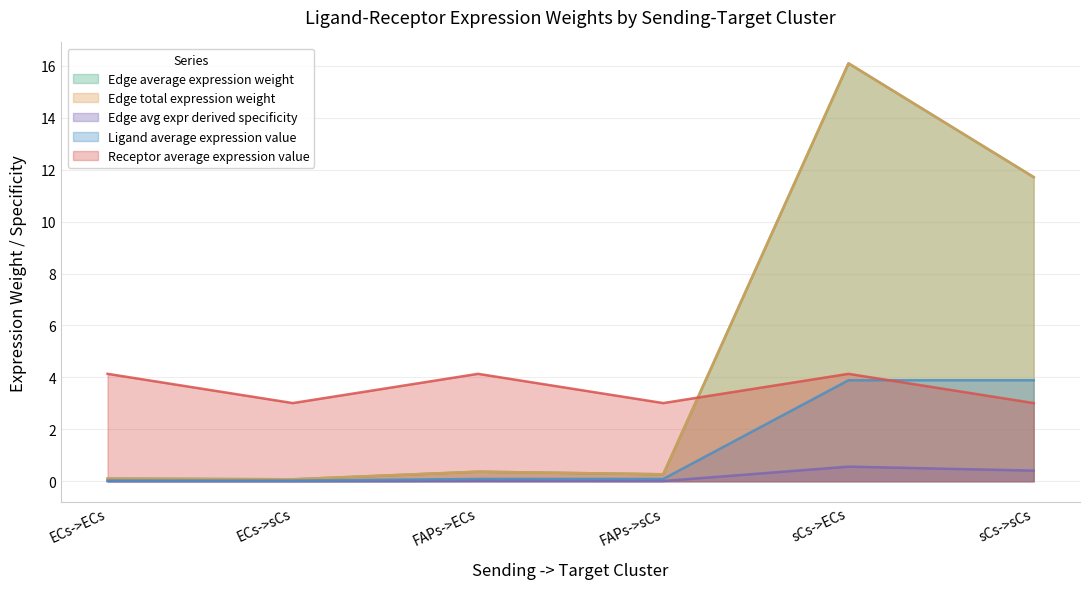

Reading left to right, extract all data points from this chart.

Edge average expression weight: ECs->ECs=0.1	ECs->sCs=0.1	FAPs->ECs=0.4	FAPs->sCs=0.3	sCs->ECs=16.1	sCs->sCs=11.7
Edge total expression weight: ECs->ECs=0.1	ECs->sCs=0.1	FAPs->ECs=0.4	FAPs->sCs=0.3	sCs->ECs=16.1	sCs->sCs=11.7
Edge avg expr derived specificity: ECs->ECs=0.0	ECs->sCs=0.0	FAPs->ECs=0.0	FAPs->sCs=0.0	sCs->ECs=0.6	sCs->sCs=0.4
Ligand average expression value: ECs->ECs=0.0	ECs->sCs=0.0	FAPs->ECs=0.1	FAPs->sCs=0.1	sCs->ECs=3.9	sCs->sCs=3.9
Receptor average expression value: ECs->ECs=4.1	ECs->sCs=3.0	FAPs->ECs=4.1	FAPs->sCs=3.0	sCs->ECs=4.1	sCs->sCs=3.0